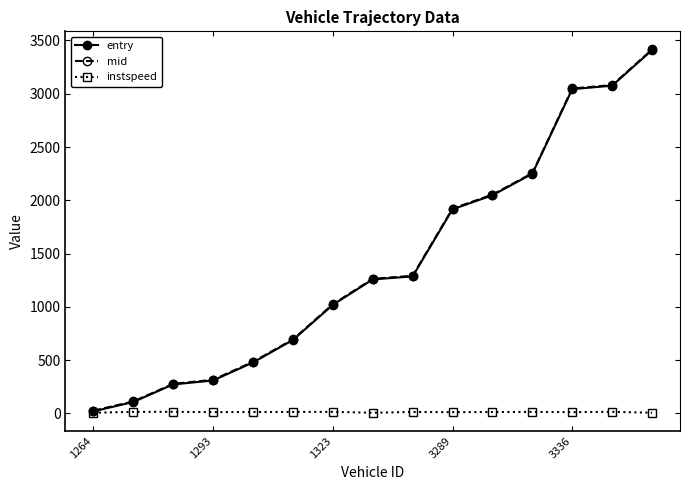

What are all the series names shown in the legend?

entry, mid, instspeed